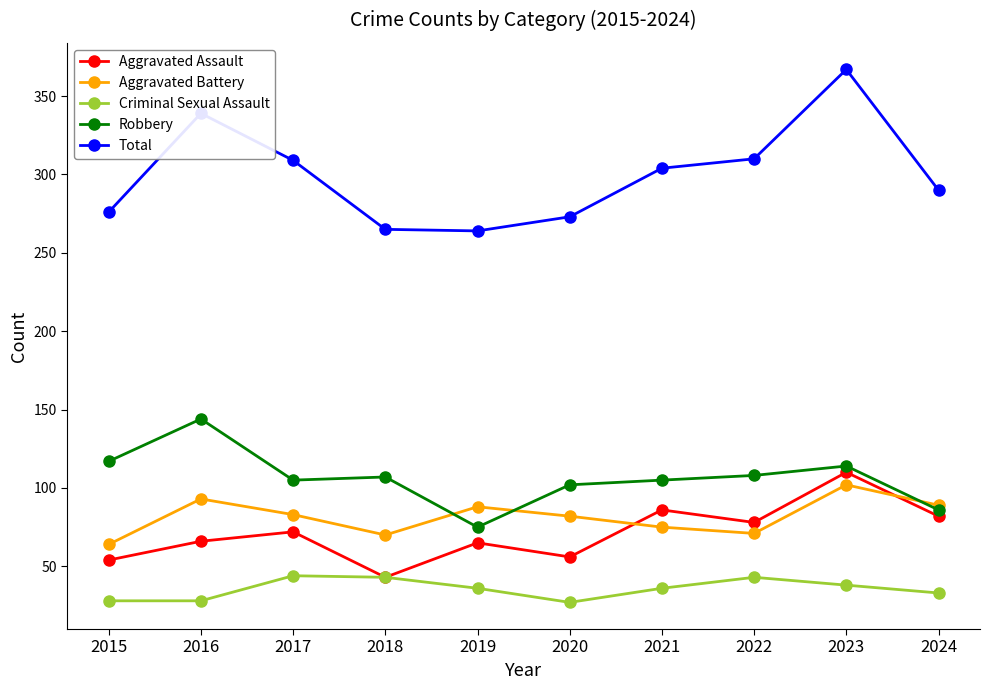

True or false: Aggravated Assault has a value of 113 at 2016.

False